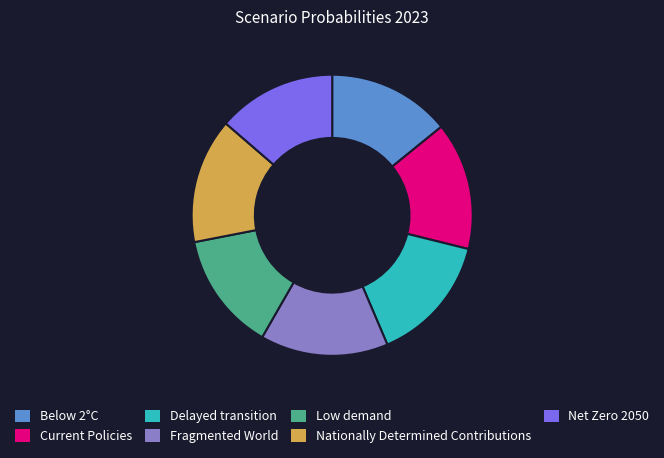

Is the sum of Net Zero 2050 and Nationally Determined Contributions greater than half?

No